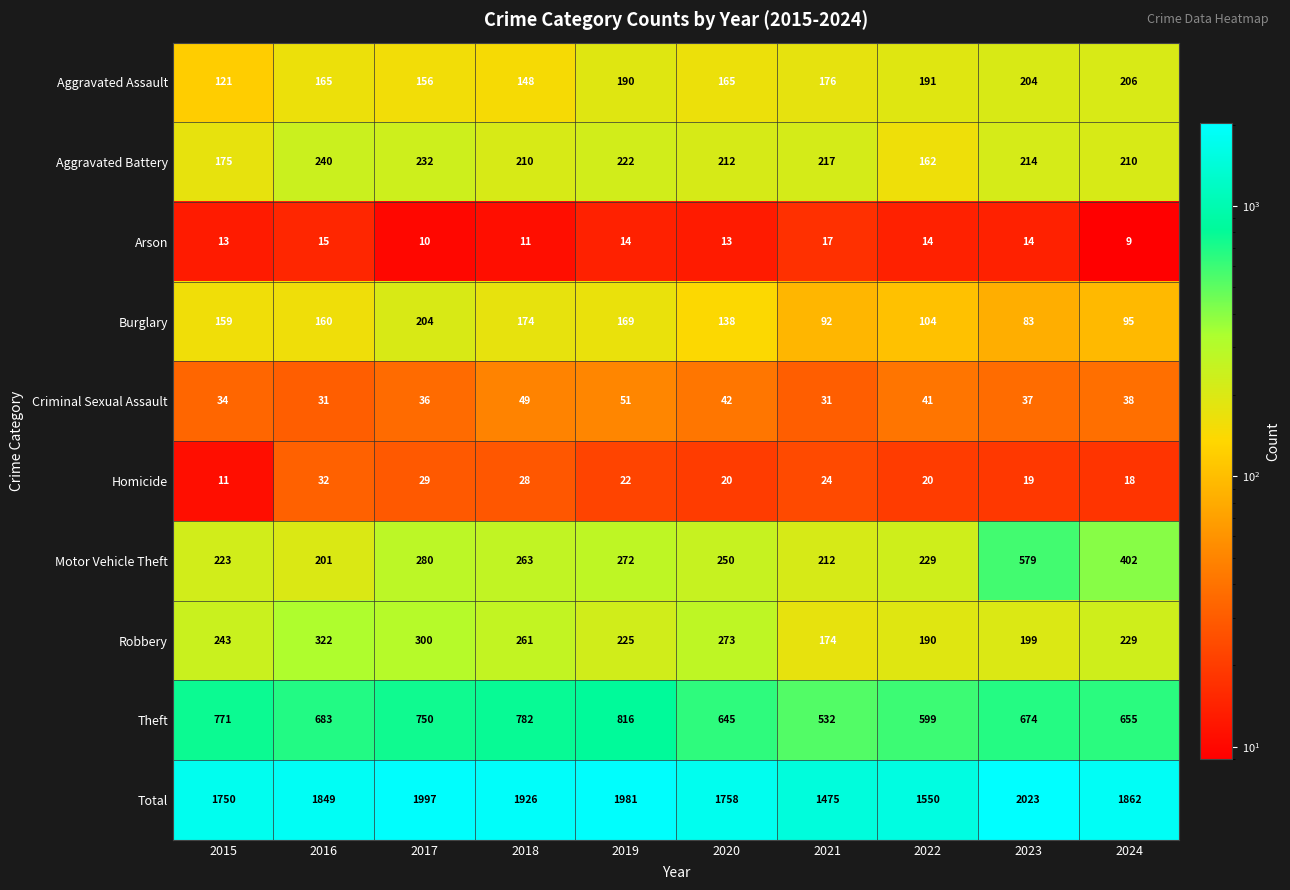

At how many categories does at least one series exceed 1468?

10